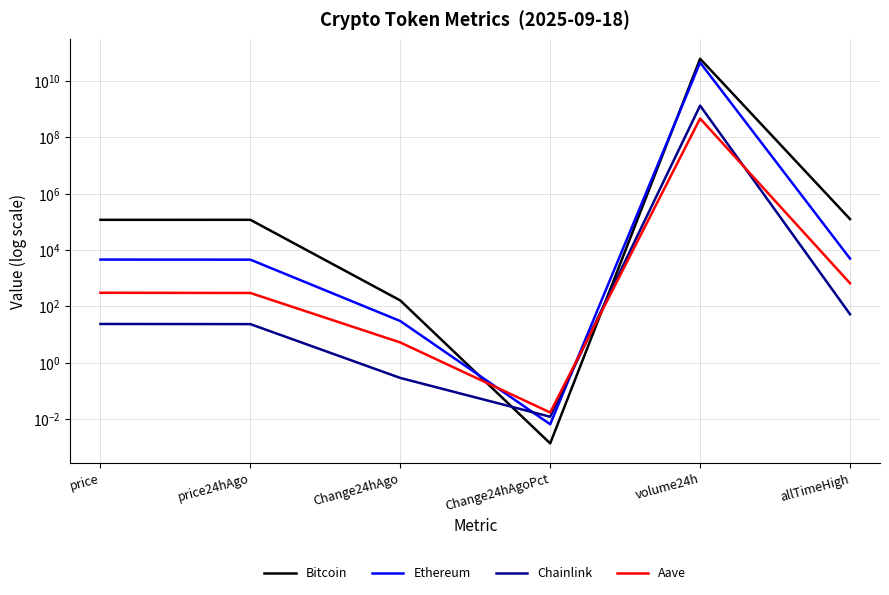

What is the label of the 5th point from the left?

volume24h